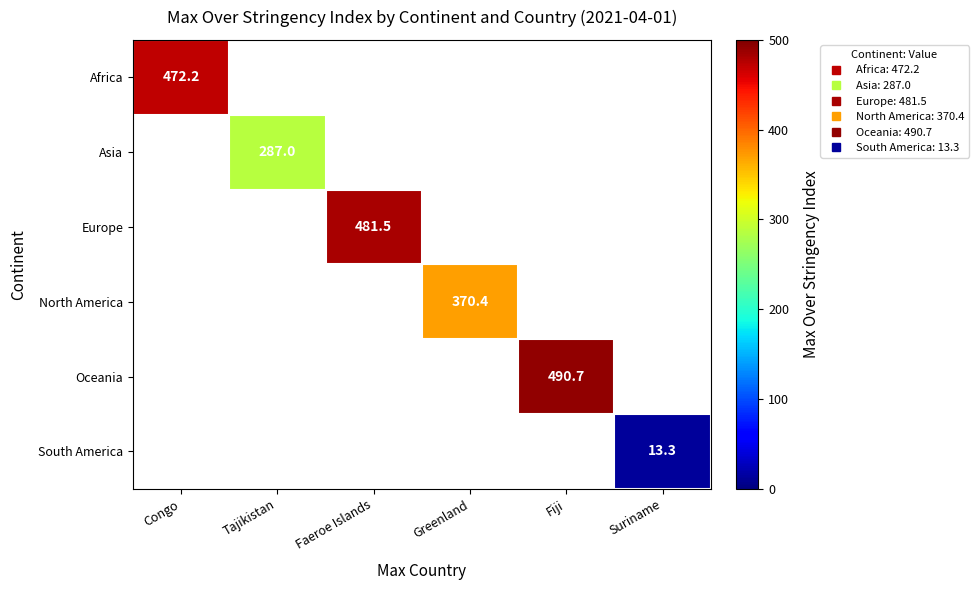

Is the value of South America at Faeroe Islands greater than the value of Africa at Fiji?

No